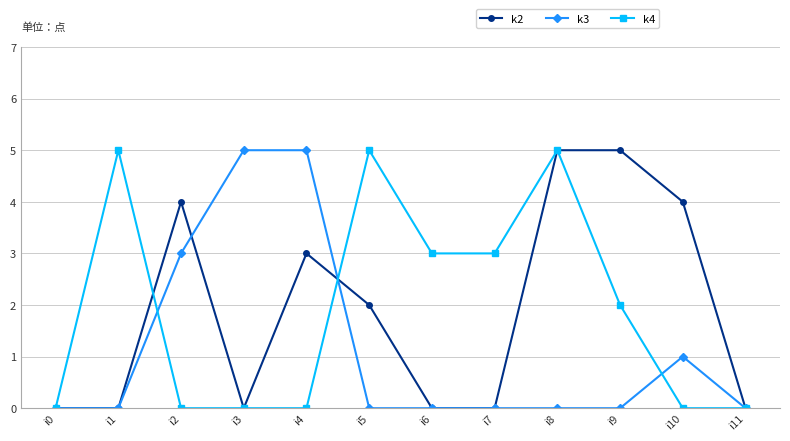

Read the k3 value at i2.

3